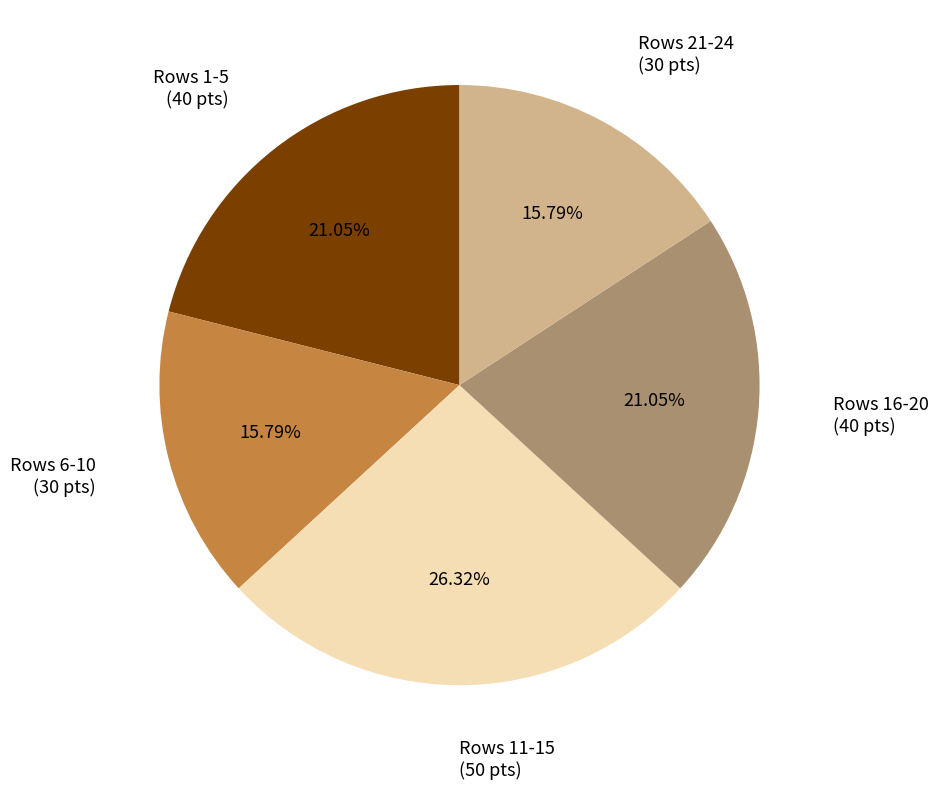

Is the sum of Rows 6-10 and Rows 16-20 greater than half?

No